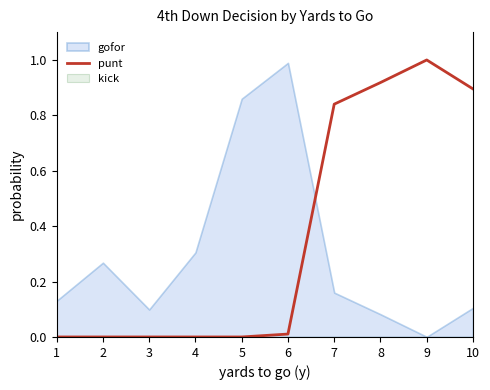

Reading left to right, what are all the values shown in this chart?

1=0.0	2=0.0	3=0.0	4=0.0	5=0.0	6=0.0	7=0.8	8=0.9	9=1.0	10=0.9